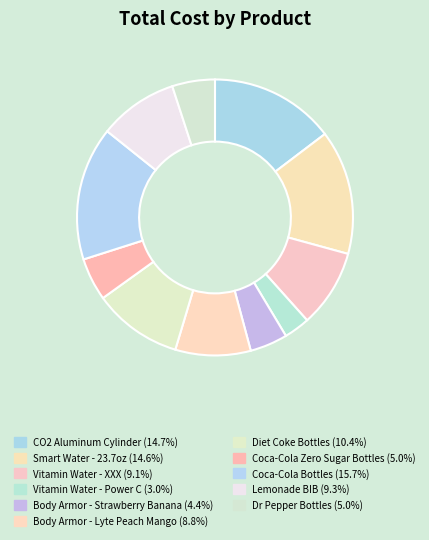

How many slices are in this pie chart?

11